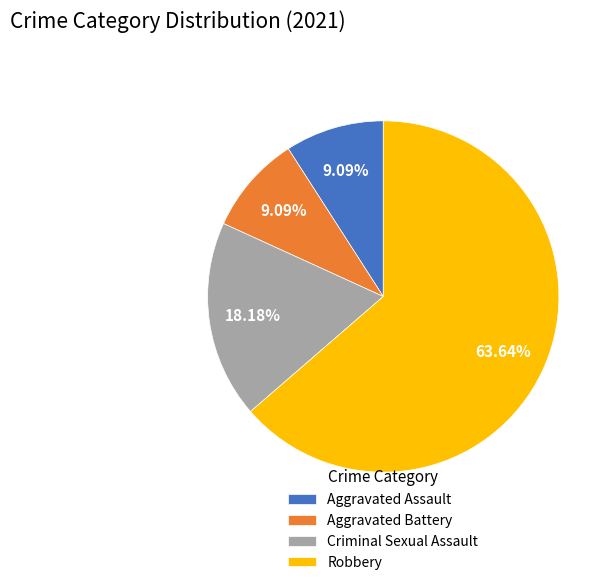

Is Robbery the majority of the pie?

Yes